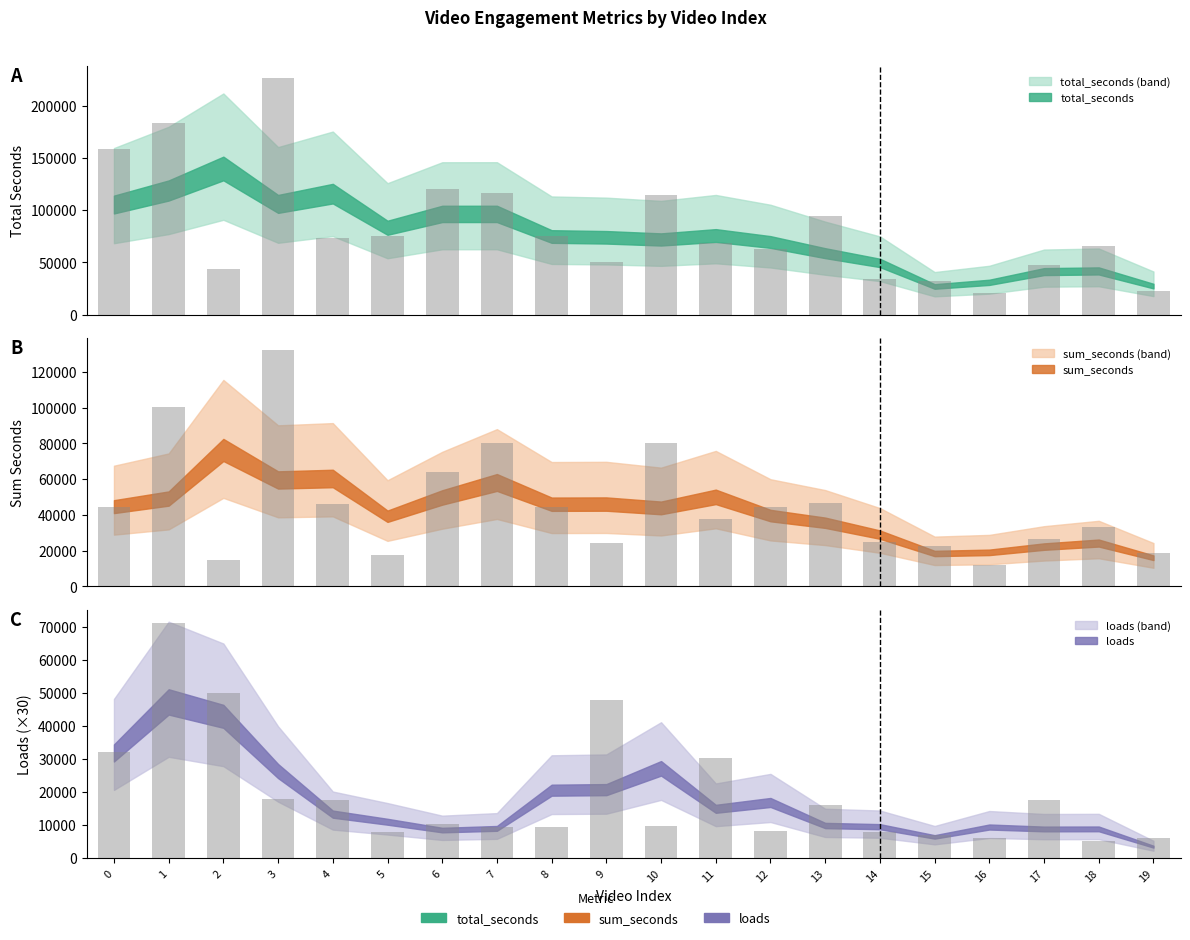

What value does the sum_seconds series have at 11?

37597